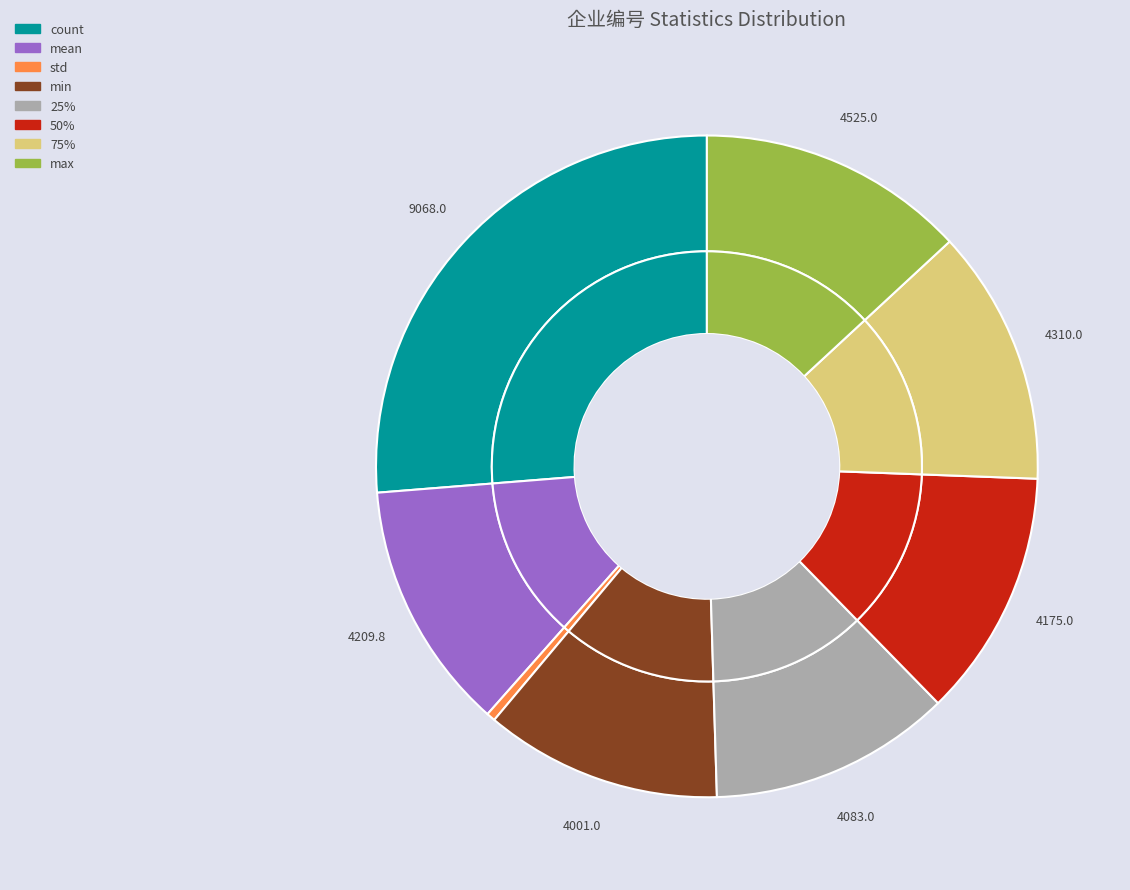

The count slice represents 26% of the pie. True or false?

True